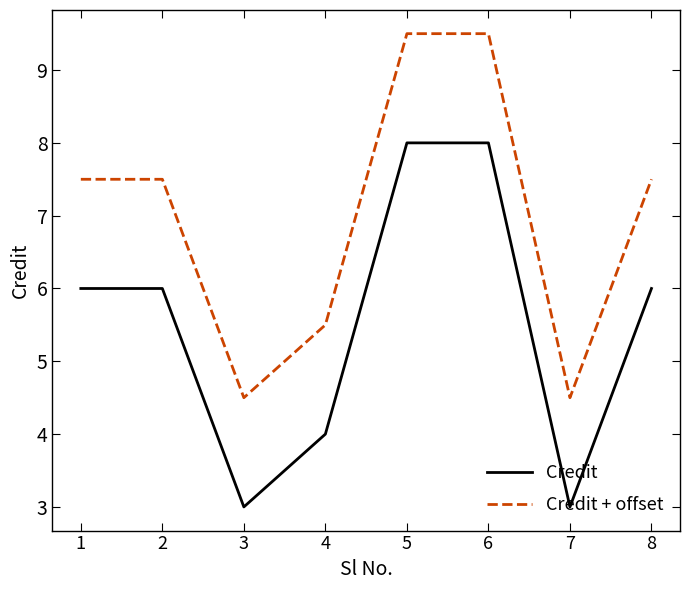

What is the difference between the highest and lowest values at 3?

1.5